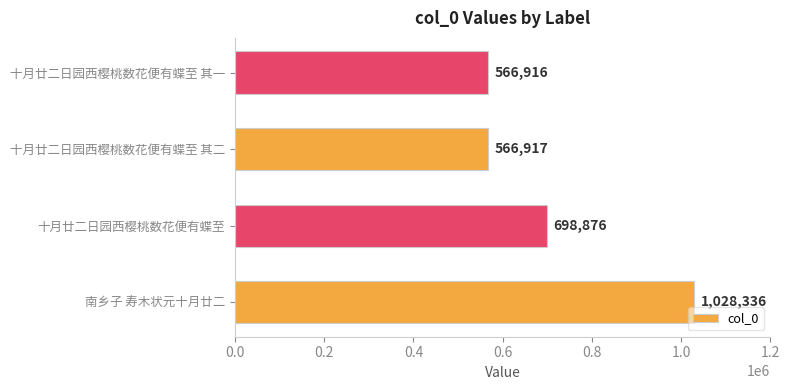

Count the number of categories in the chart.

4